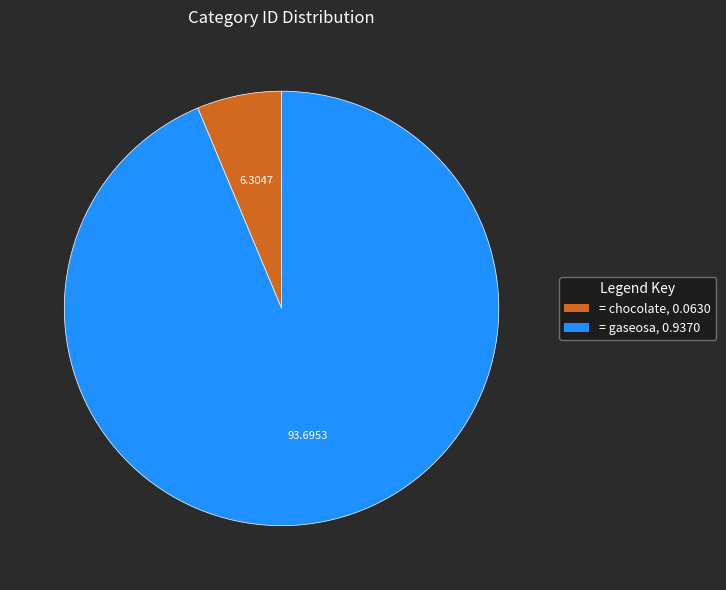

Do = gaseosa, 0.9370 and = chocolate, 0.0630 together represent more than half of the pie?

Yes